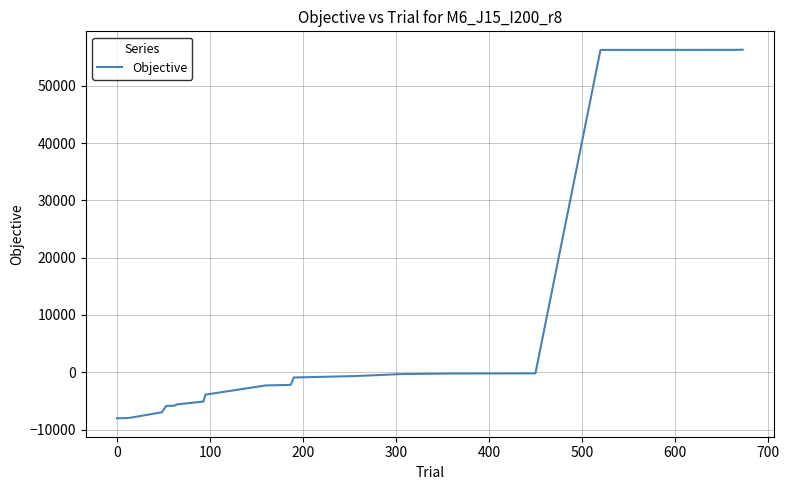

What is the minimum value shown in the chart?

-8024.7